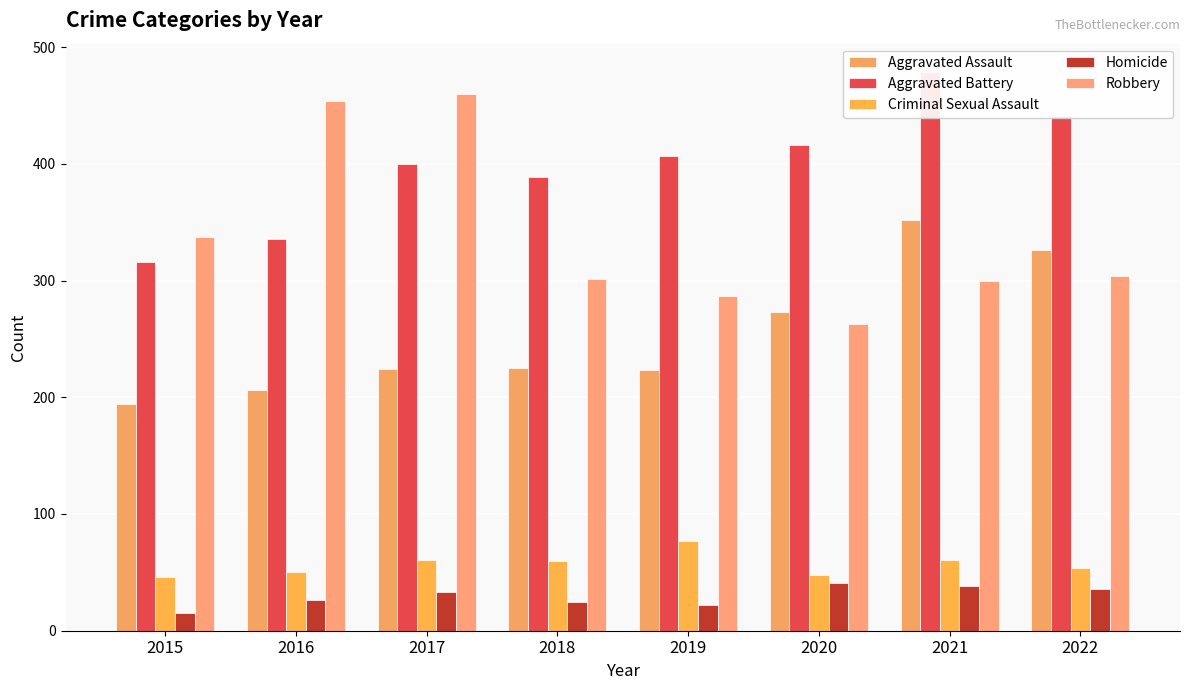

What is the difference between the maximum and minimum values in the Robbery series?

197